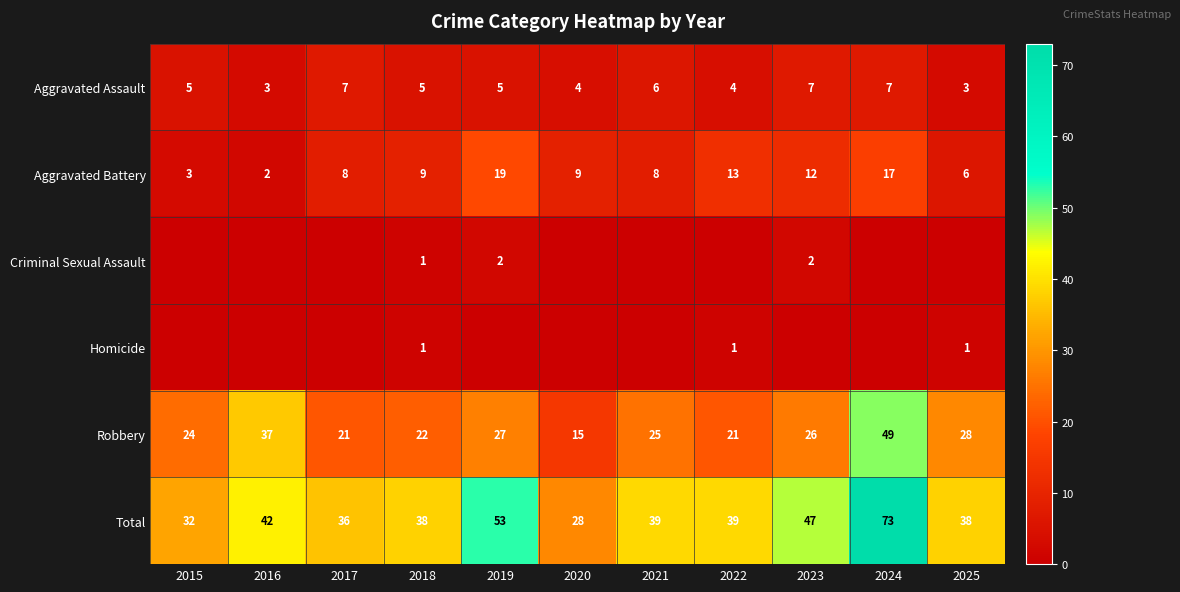

What is the sum of all Aggravated Assault values?

56